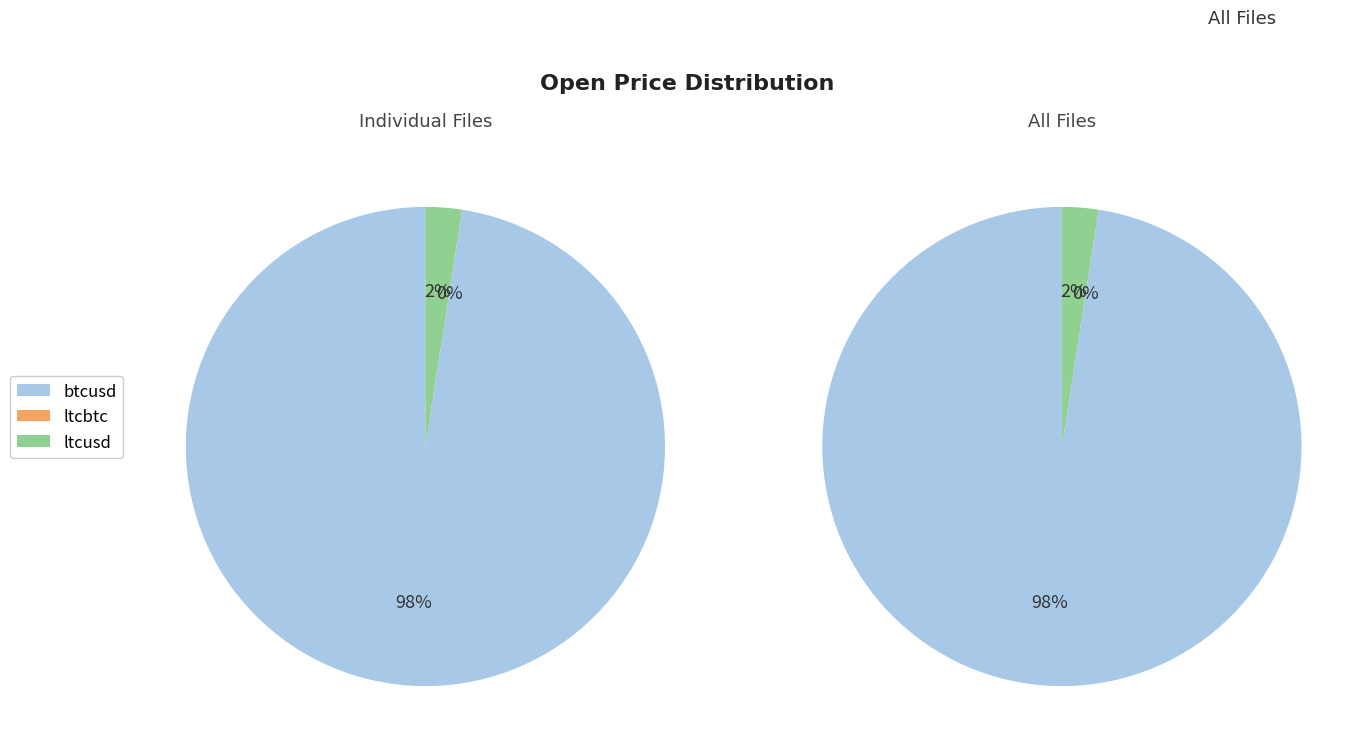

What percentage is the ltcusd slice, to the nearest percent?

2%